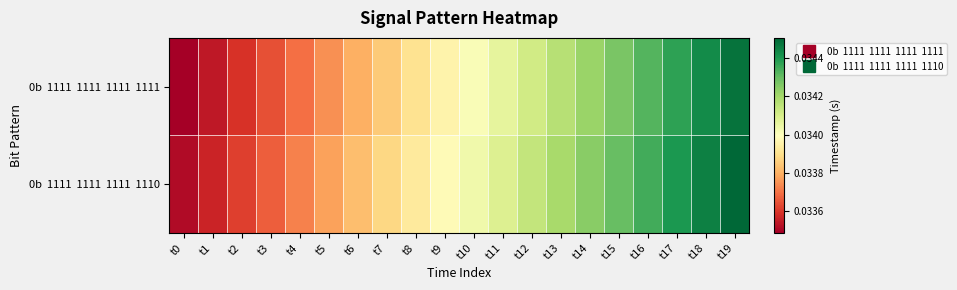

List the series in order of their peak value, lowest first.

0b 1111 1111 1111 1111, 0b 1111 1111 1111 1110